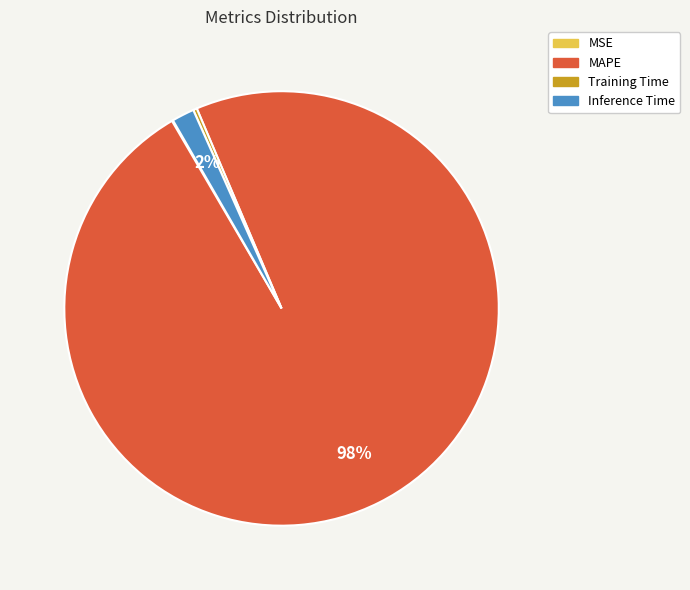

Is it true that Training Time is 0% of the pie?

True